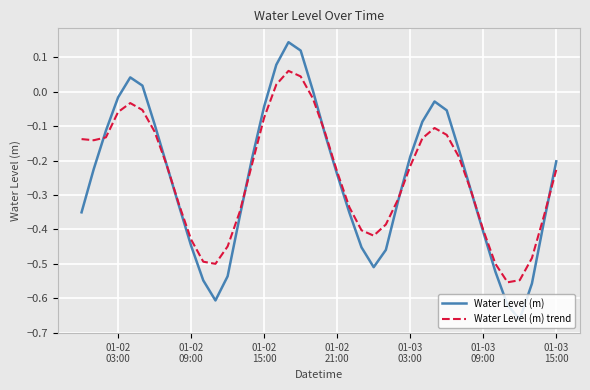

Which series has the widest spread of values?

Water Level (m)